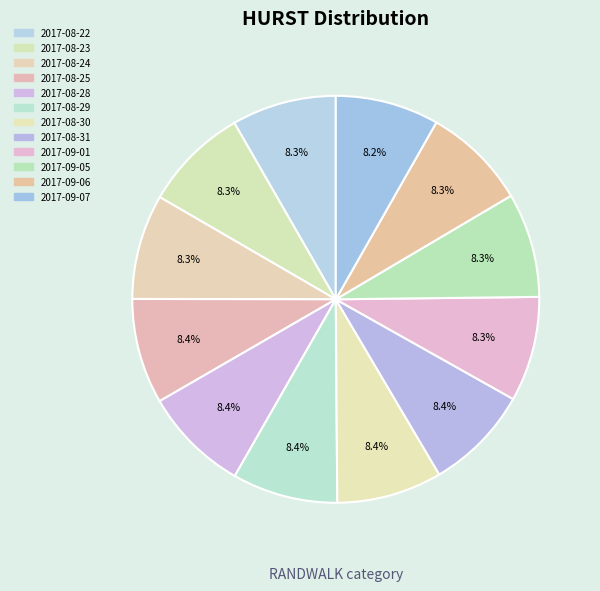

How many slices are in this pie chart?

12